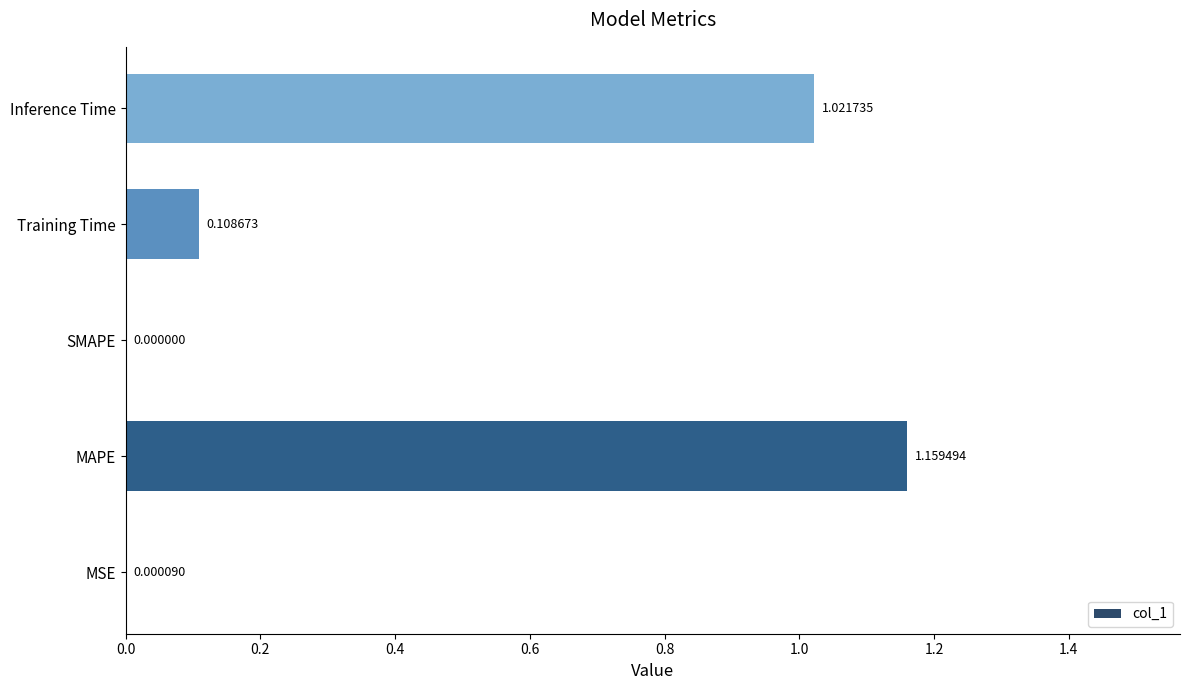

Which category has the highest value across all series?

MAPE